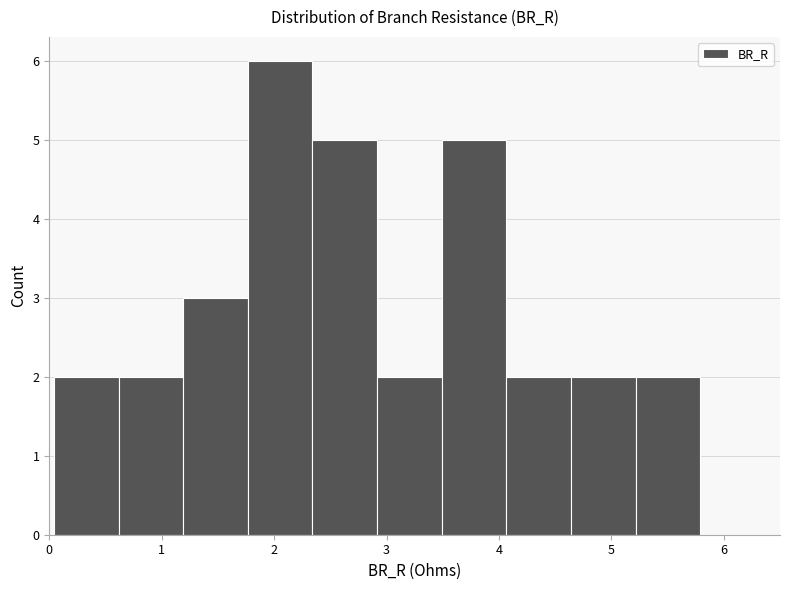

Reading left to right, list every bar in this chart as the range it spans on the x-axis followed by its height. Neither the bar edges nor the heights are printed on the chart, so give them approximately, as read against the axes.

0.0 to 0.6: 2
0.6 to 1.2: 2
1.2 to 1.8: 3
1.8 to 2.3: 6
2.3 to 2.9: 5
2.9 to 3.5: 2
3.5 to 4.1: 5
4.1 to 4.6: 2
4.6 to 5.2: 2
5.2 to 5.8: 2